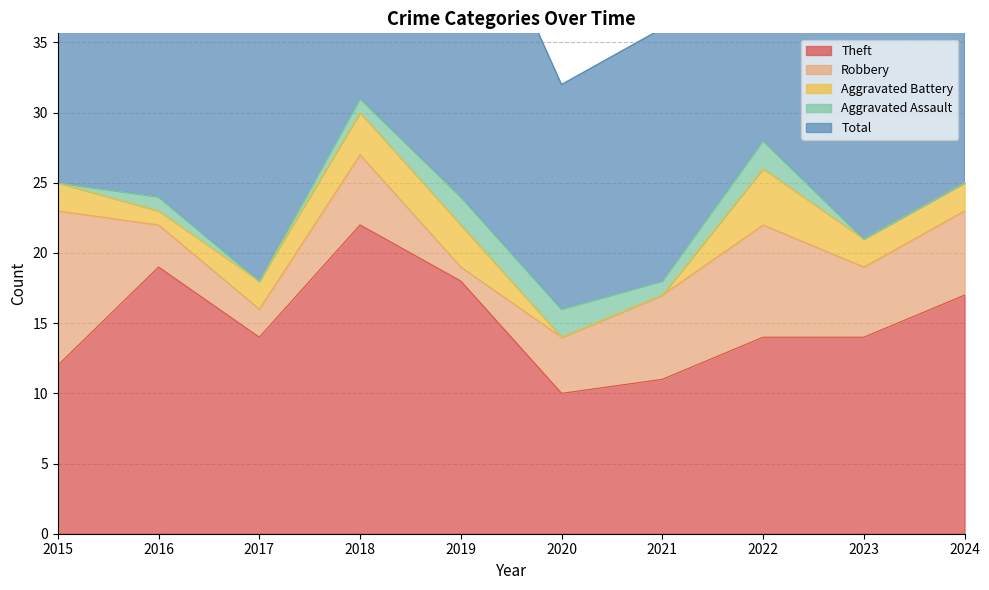

How many values in the Total series exceed 24?

4